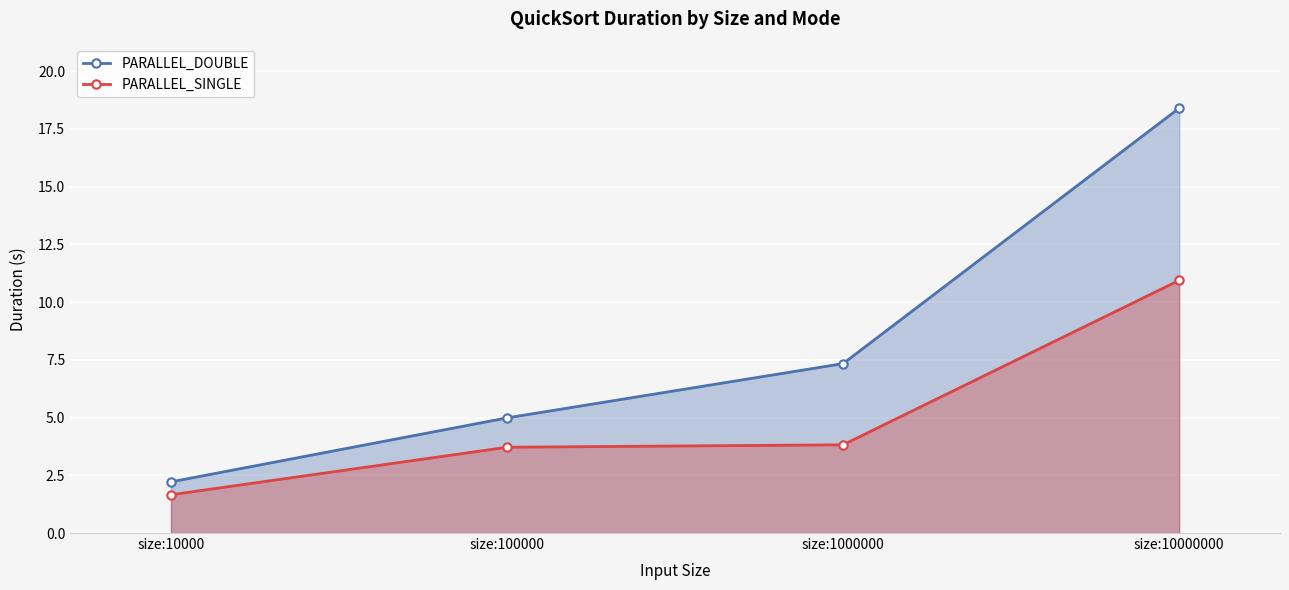

How many data points in PARALLEL_SINGLE are above 3?

3